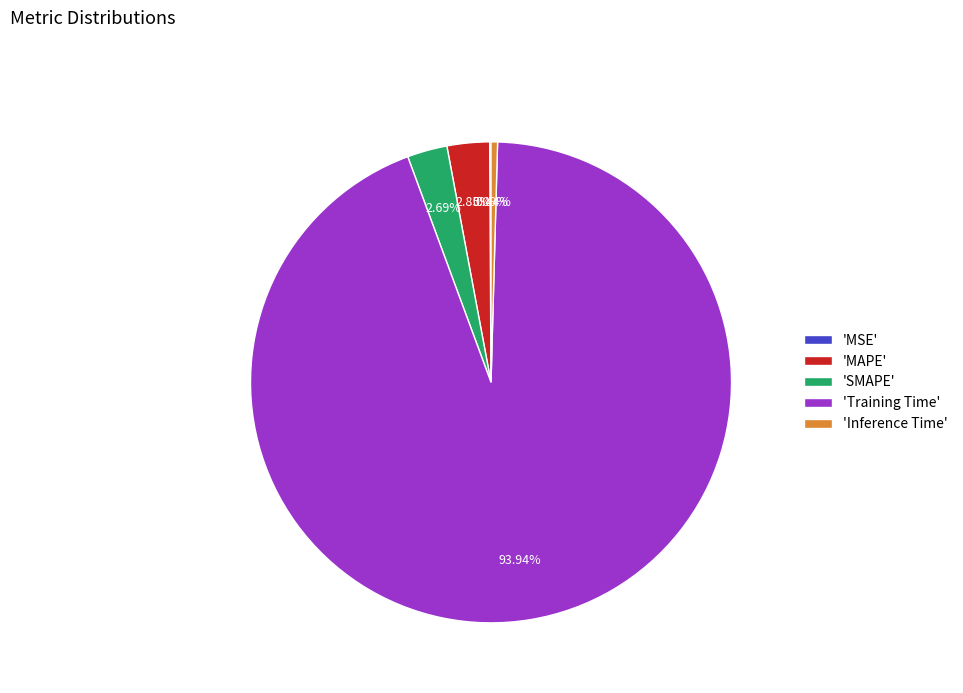

Which has a higher value, 'Inference Time' or 'SMAPE'?

'SMAPE'